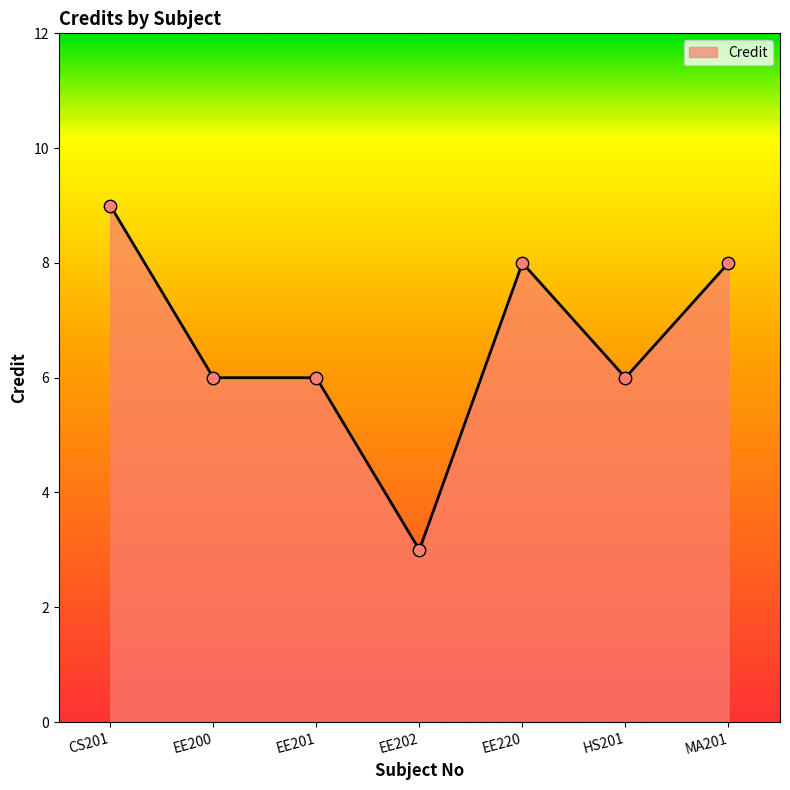

What is the change in value from CS201 to EE201?

-3